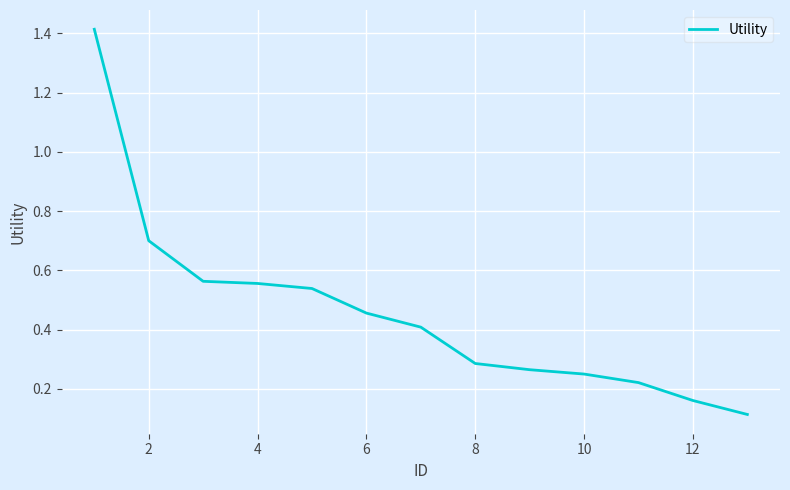

What is the difference between the maximum and minimum values?

1.3